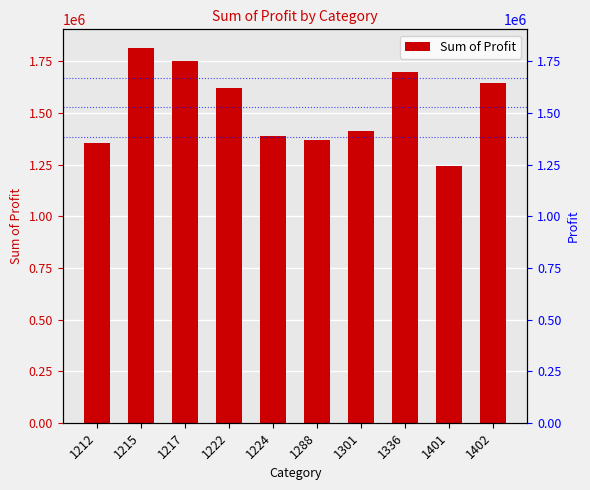

Reading right to left, extract all data points from this chart.

1402=1644957	1401=1243489	1336=1699826	1301=1411376	1288=1368726	1224=1388310	1222=1619804	1217=1751778	1215=1814924	1212=1355140